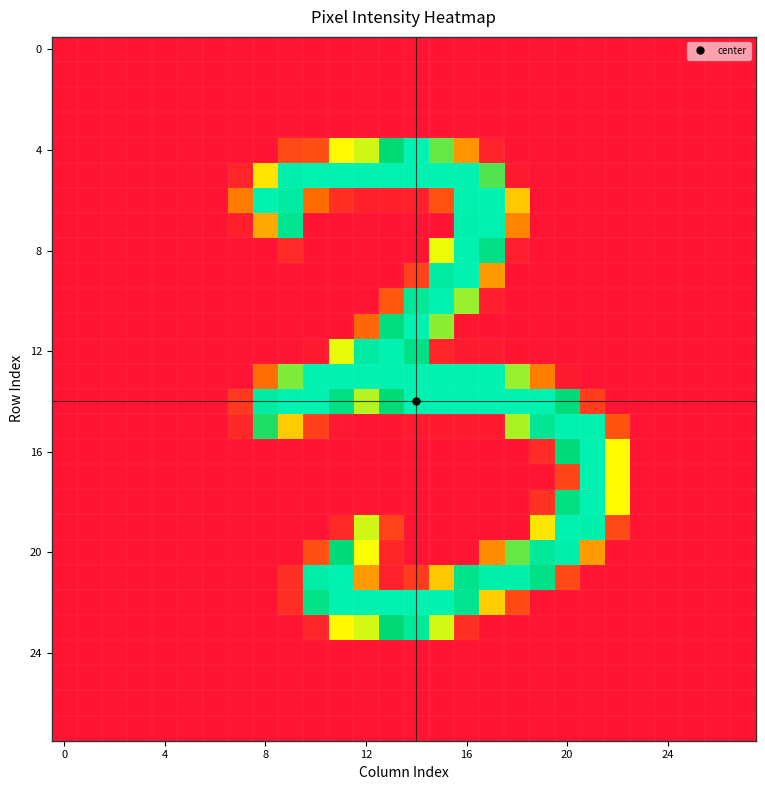

What is the greatest value displayed?

255